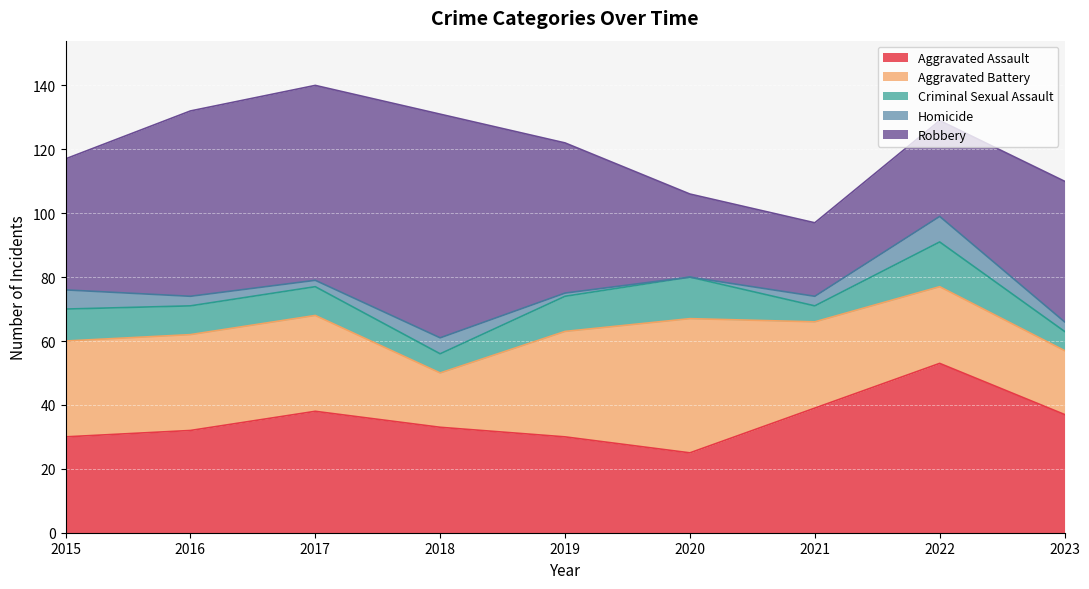

In Criminal Sexual Assault, how many points are lower than both neighbors (excluding endpoints)?

2